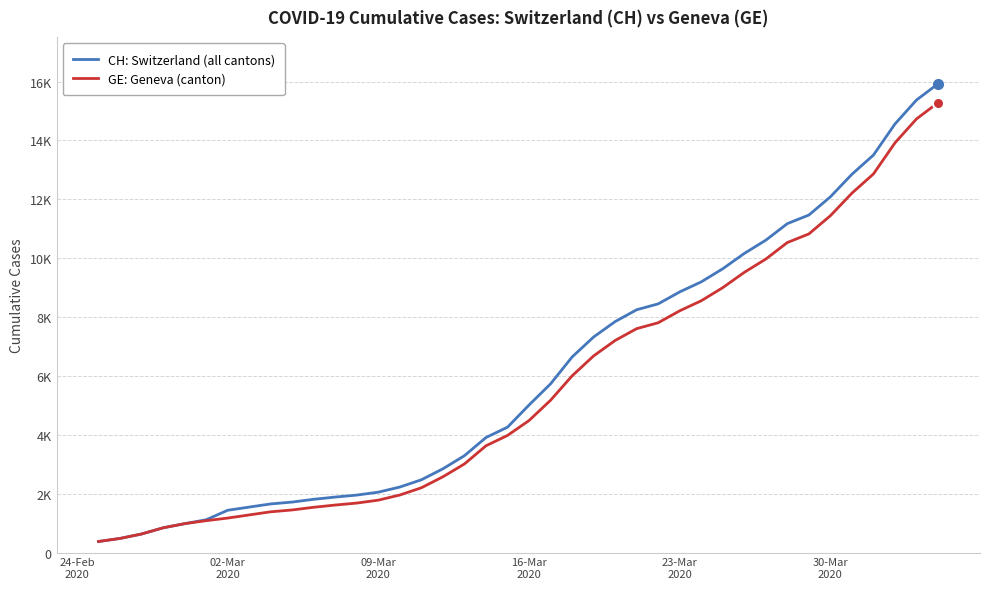

What is the maximum value for CH: Switzerland (all cantons)?

15926